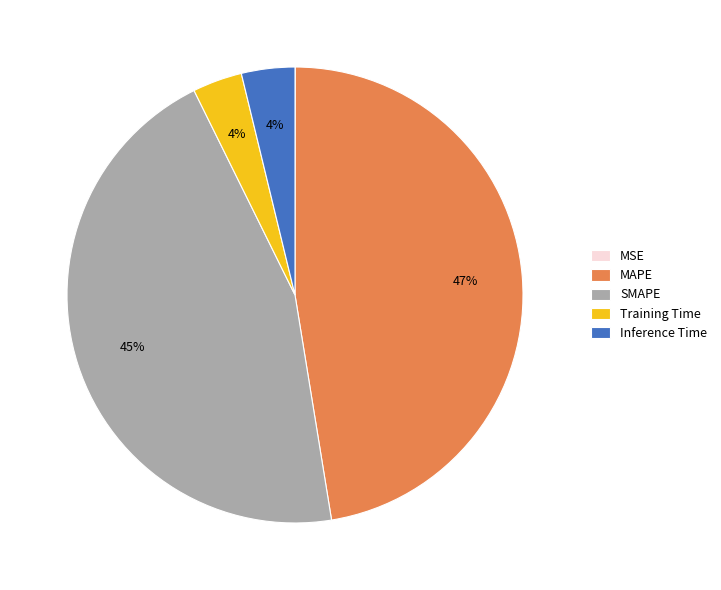

Which has a higher value, Training Time or SMAPE?

SMAPE